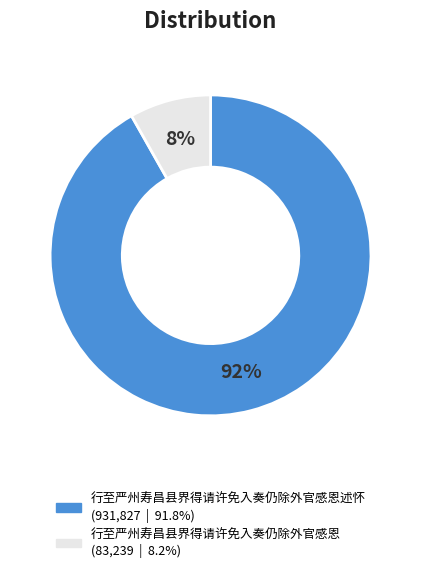

Is there any slice that represents more than half of the pie?

Yes